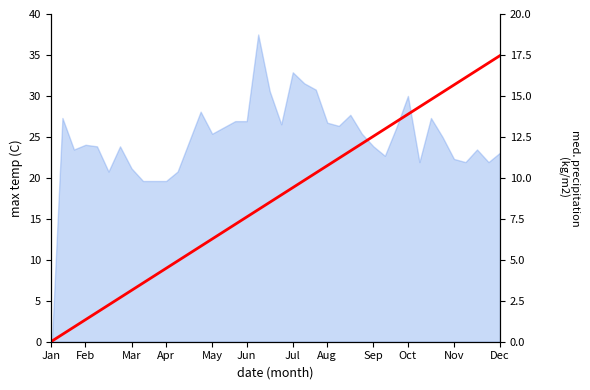

How many values are above zero?

39